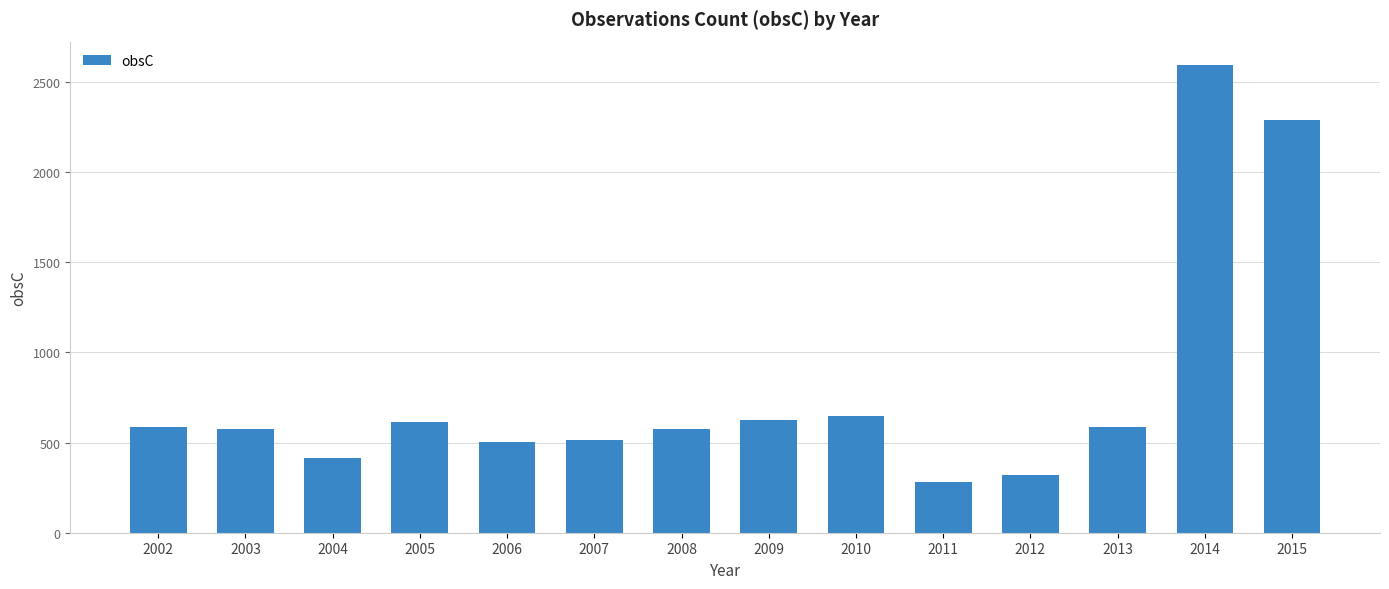

The value at 2009 is 412. True or false?

False